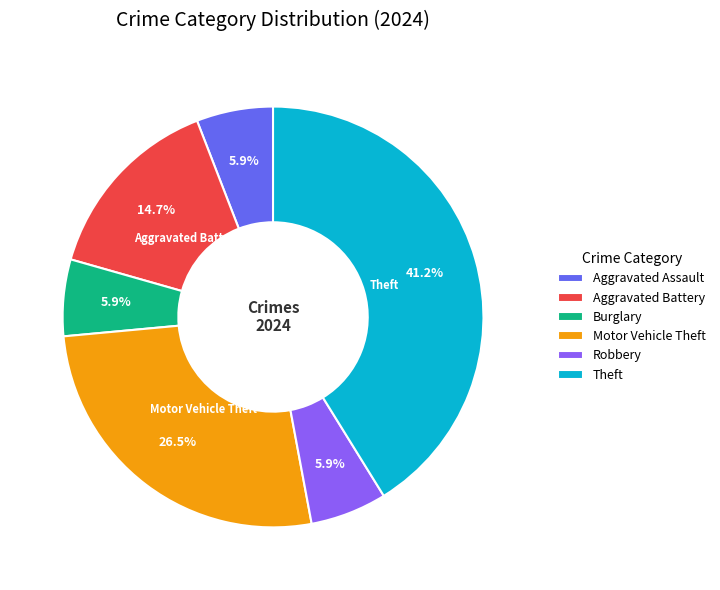

How many segments does this pie chart have?

6